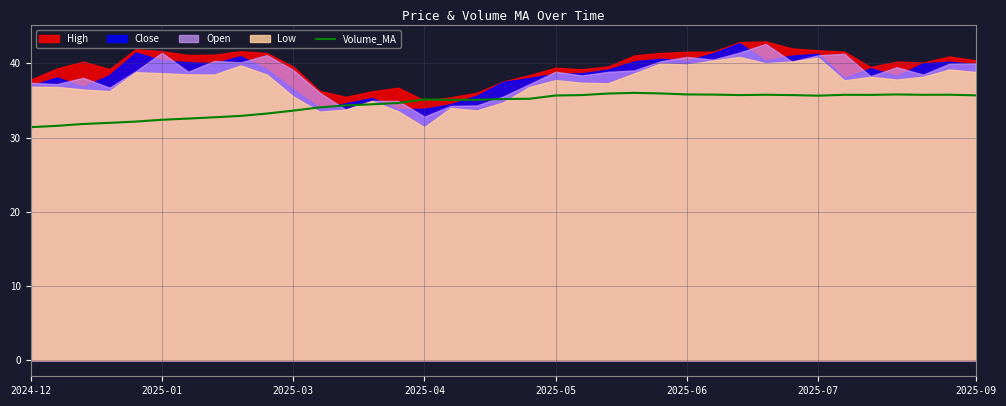

What is the lowest value of the Volume_MA series?

31.4